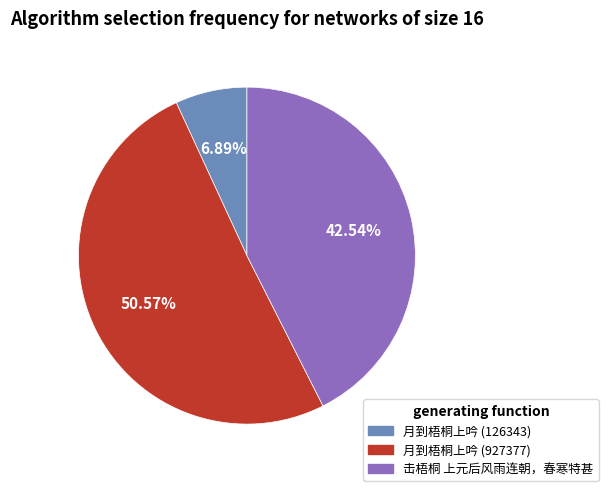

Which slice is the largest?

月到梧桐上吟 (927377)